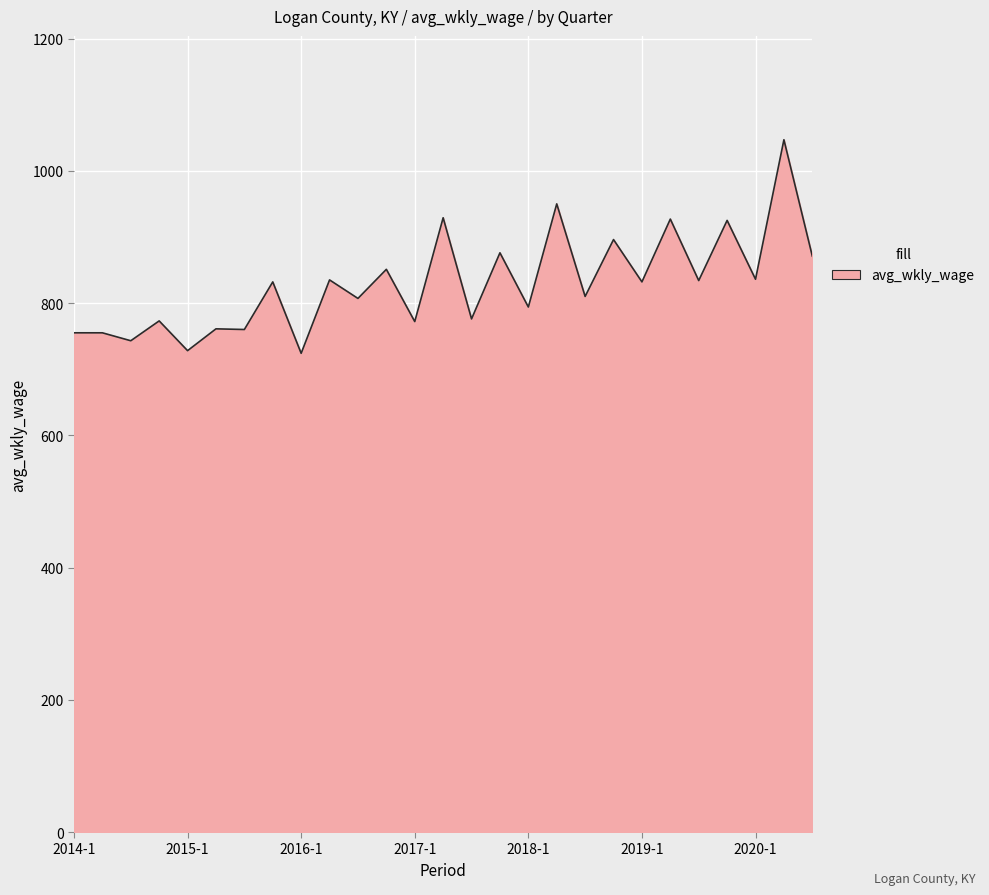

What is the difference between the maximum and minimum values?

323